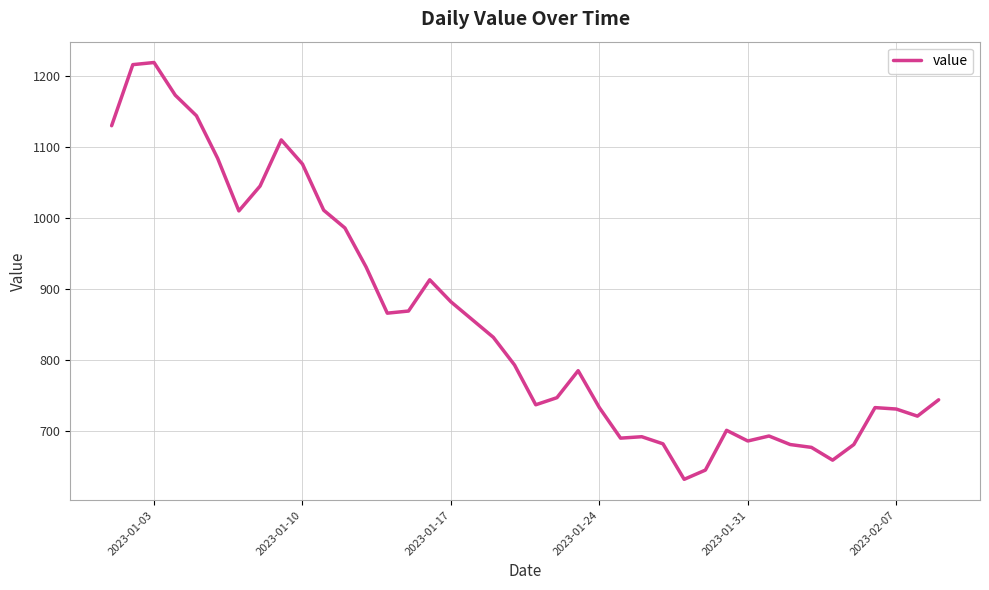

What is the maximum value shown in the chart?

1219